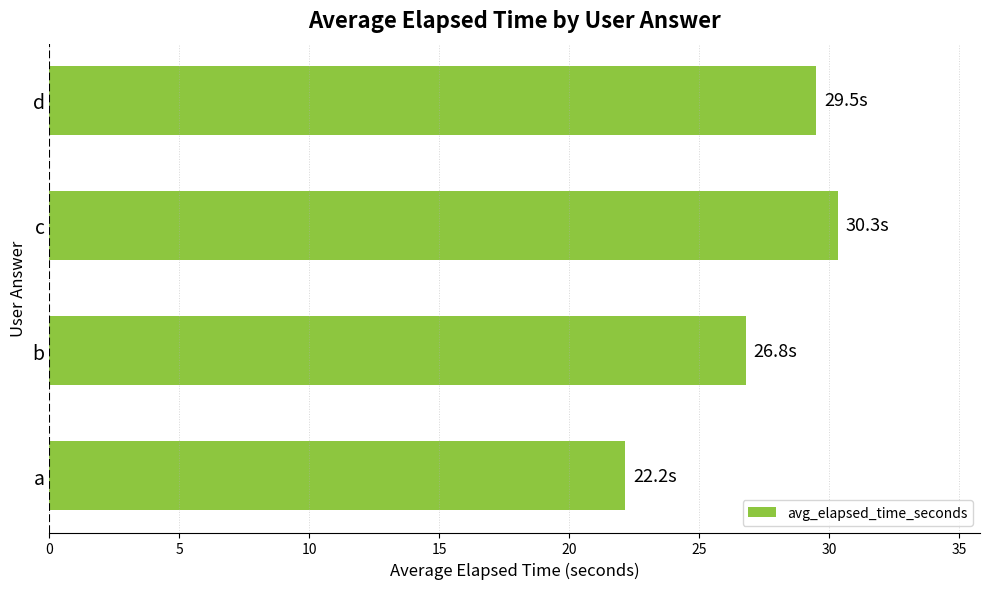

Reading top to bottom, extract all data points from this chart.

d=29.5	c=30.3	b=26.8	a=22.2